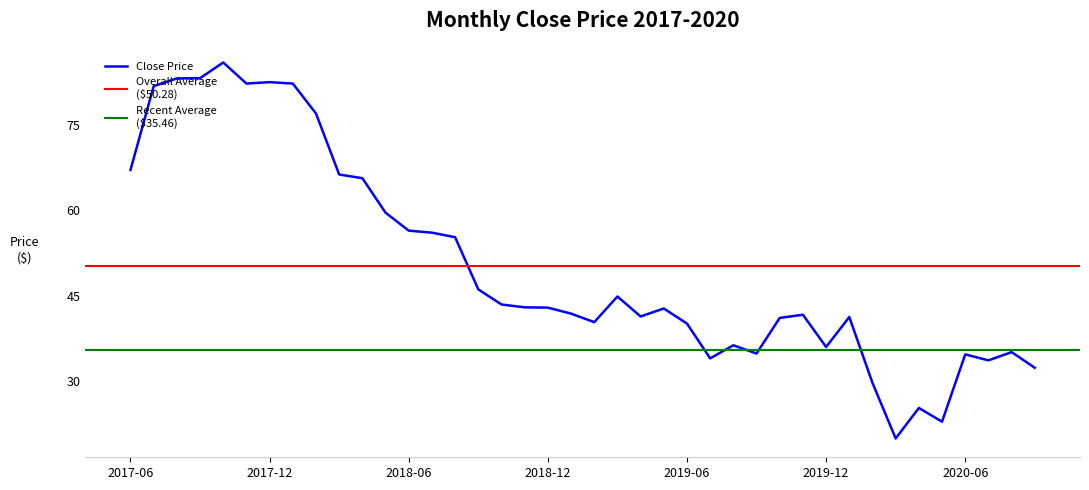

Reading right to left, what are all the values shown in this chart?

32.4	35.1	33.7	34.8	22.9	25.4	20.0	29.8	41.3	36.0	41.7	41.1	34.9	36.4	34.0	40.1	42.8	41.4	44.9	40.4	41.9	43.0	43.0	43.5	46.1	55.3	56.1	56.5	59.6	65.7	66.3	77.0	82.2	82.5	82.2	86.0	83.2	83.2	81.8	67.1